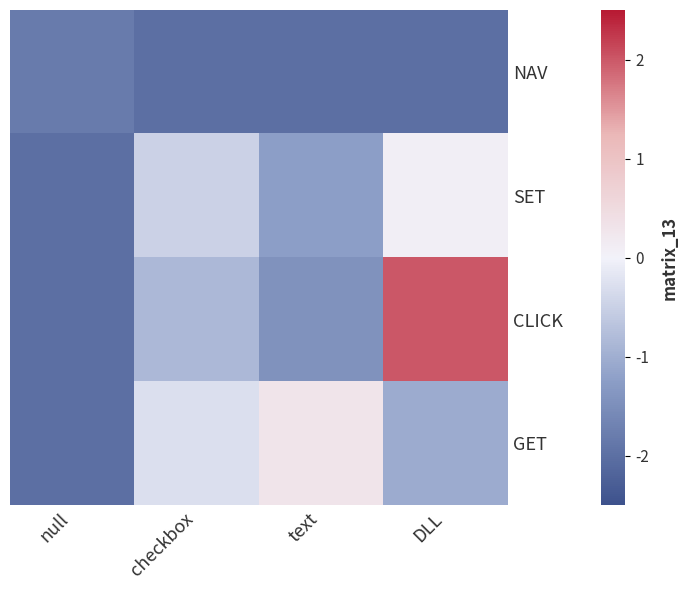

Reading left to right, extract all data points from this chart.

NAV: null=-1.8	checkbox=-2.0	text=-2.0	DLL=-2.0
SET: null=-2.0	checkbox=-0.5	text=-1.2	DLL=0.1
CLICK: null=-2.0	checkbox=-0.9	text=-1.4	DLL=2.0
GET: null=-2.0	checkbox=-0.3	text=0.3	DLL=-1.0